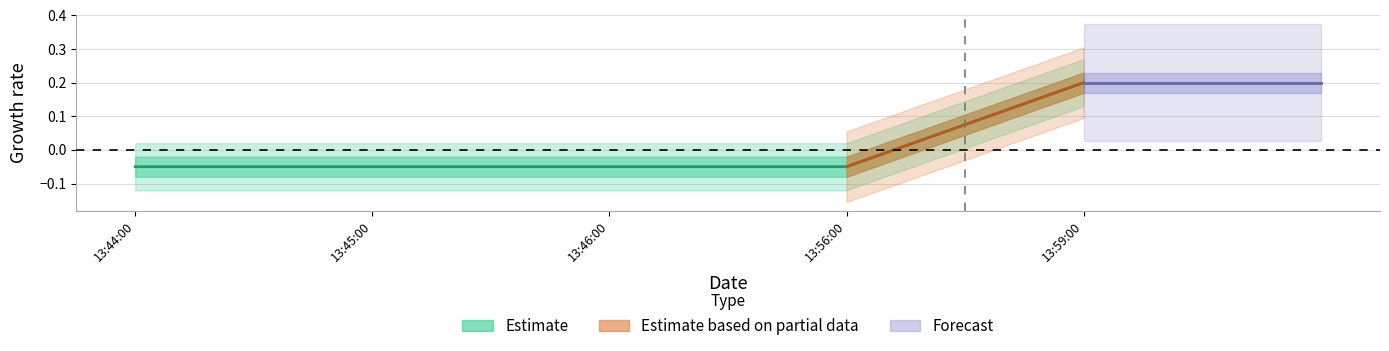

What position from the left is 13:44:00?

1